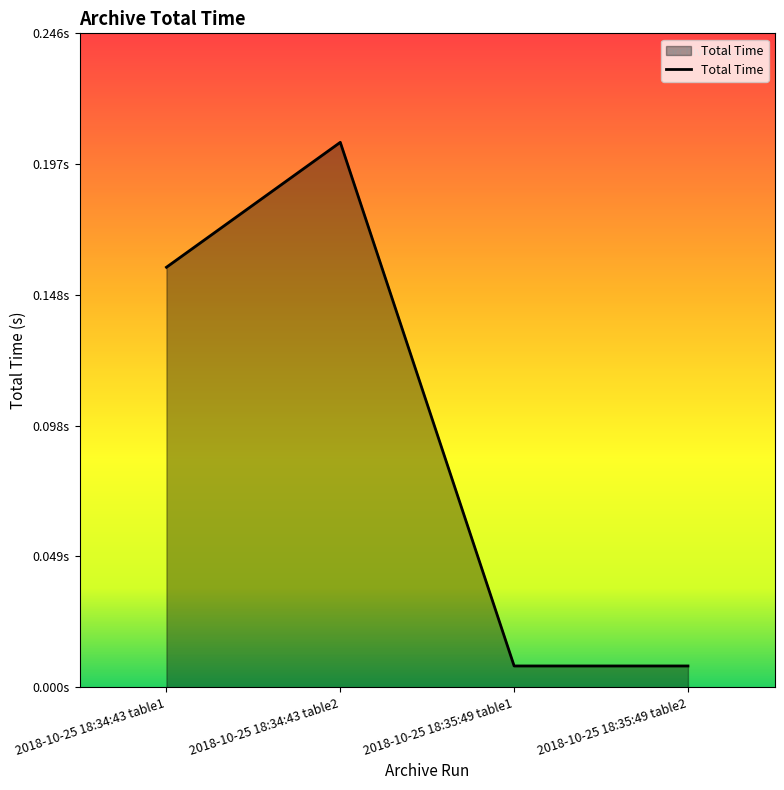

Which label corresponds to the largest value in the chart?

2018-10-25 18:34:43 table2